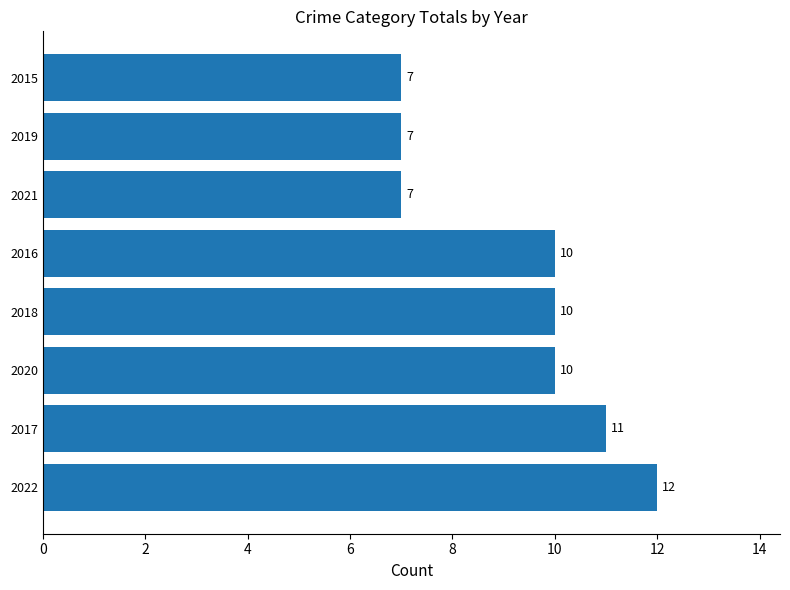

Reading bottom to top, list all the values displayed in this chart.

12	11	10	10	10	7	7	7